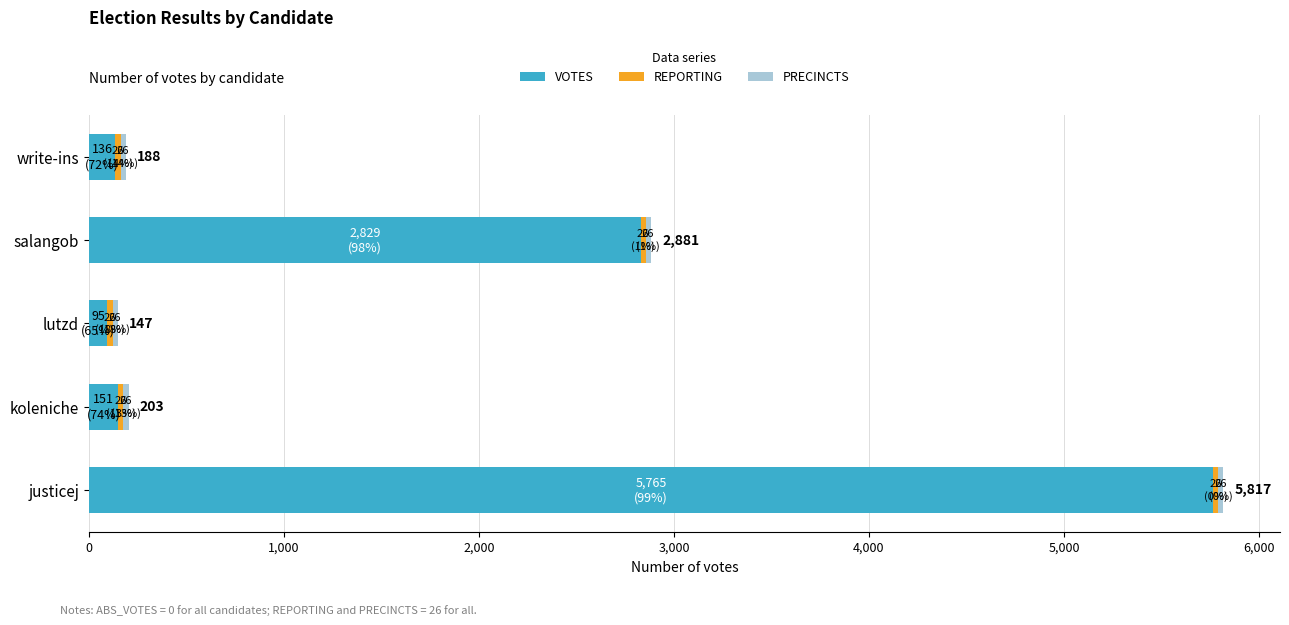

What is the sum of all VOTES values?

8976